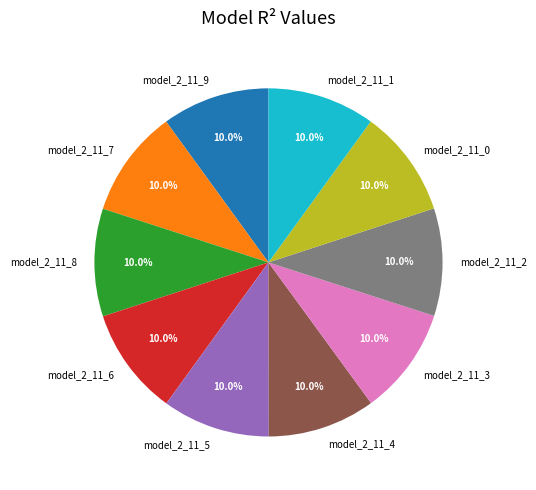

Is it true that model_2_11_9 is 10% of the pie?

True